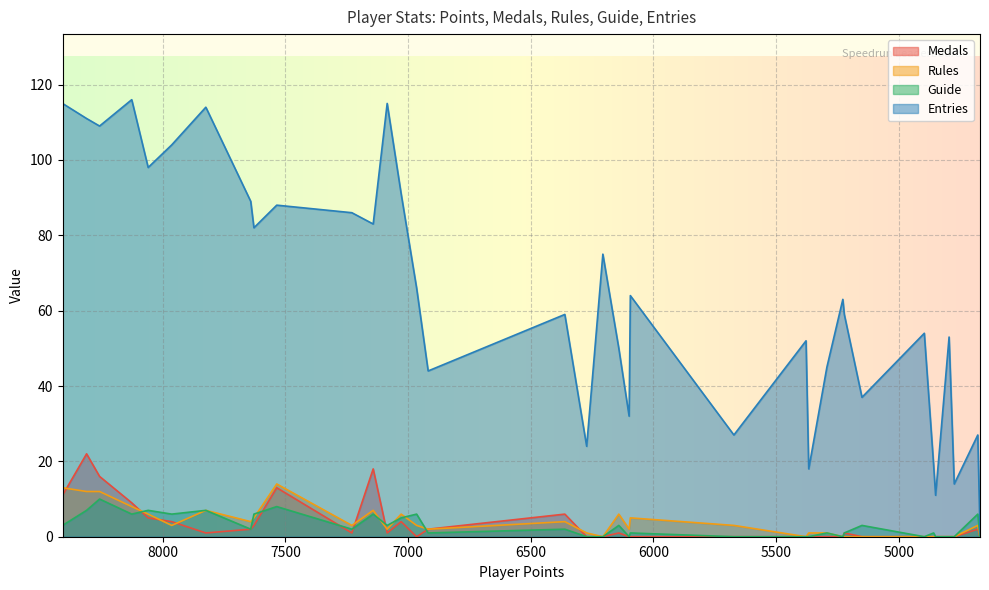

Reading left to right, list all the values displayed in this chart.

Medals: 11	22	16	9	5	4	1	2	3	13	1	18	1	4	0	2	6	0	0	1	0	0	0	0	0	0	0	1	0	0	0	0	0	0	2	0	0
Rules: 13	12	12	8	6	3	7	4	5	14	3	7	2	6	3	2	4	1	0	6	2	5	3	0	1	1	0	0	0	0	0	0	0	0	3	0	2
Guide: 3	7	10	6	7	6	7	2	6	8	2	6	3	5	6	1	2	0	0	3	0	1	0	0	0	1	0	1	3	0	1	0	0	0	6	0	0
Entries: 115	111	109	116	98	104	114	89	82	88	86	83	115	91	66	44	59	24	75	50	32	64	27	52	18	45	63	59	37	54	19	11	53	14	27	1	12